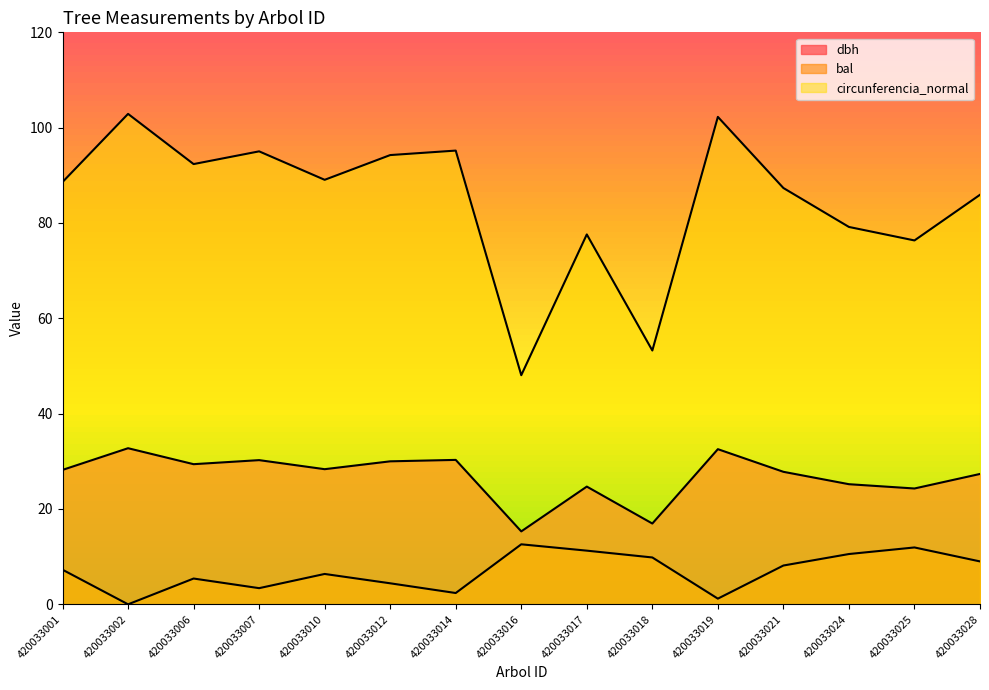

Count the number of data series in this chart.

3